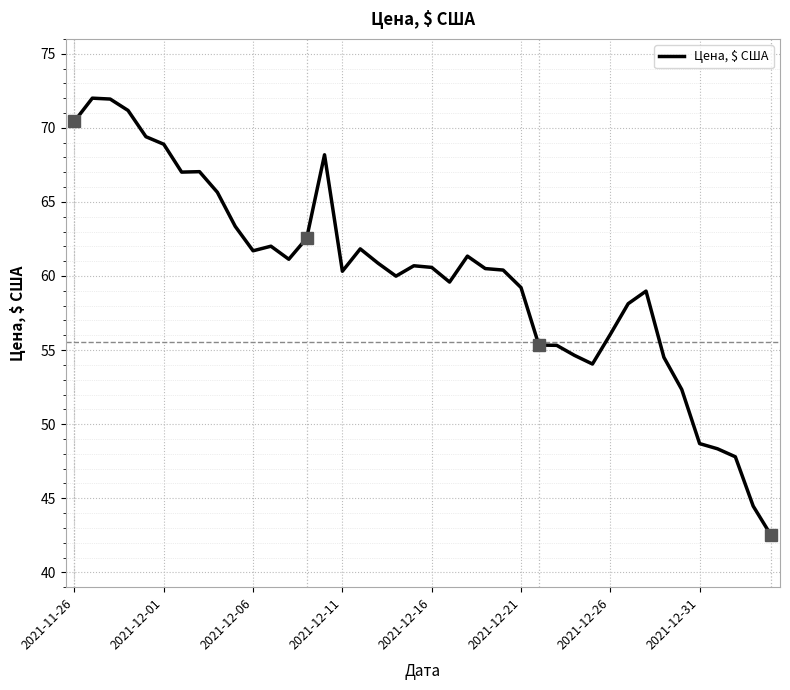

True or false: there are more than 1 points higher than both neighbors.

True